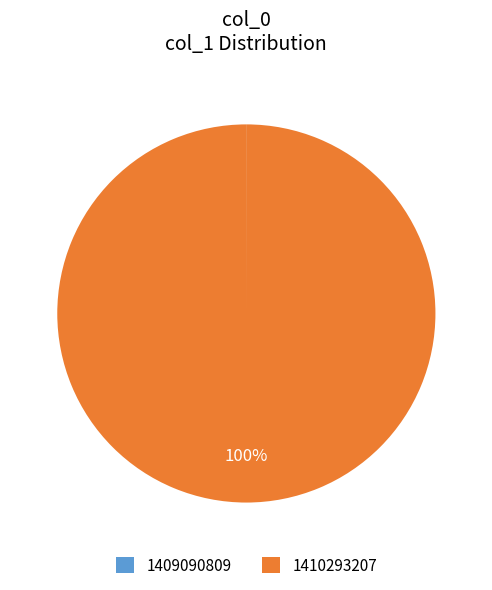

To the nearest percent, what is the difference between the largest and smallest slice percentages?

100%